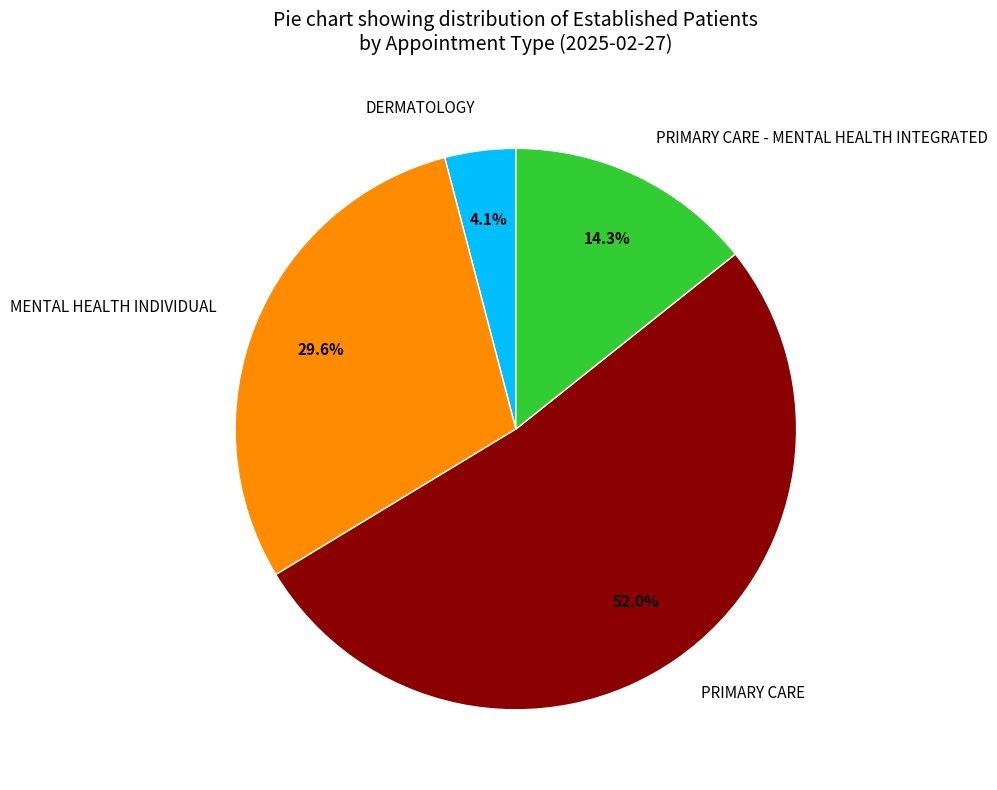

How many segments does this pie chart have?

4